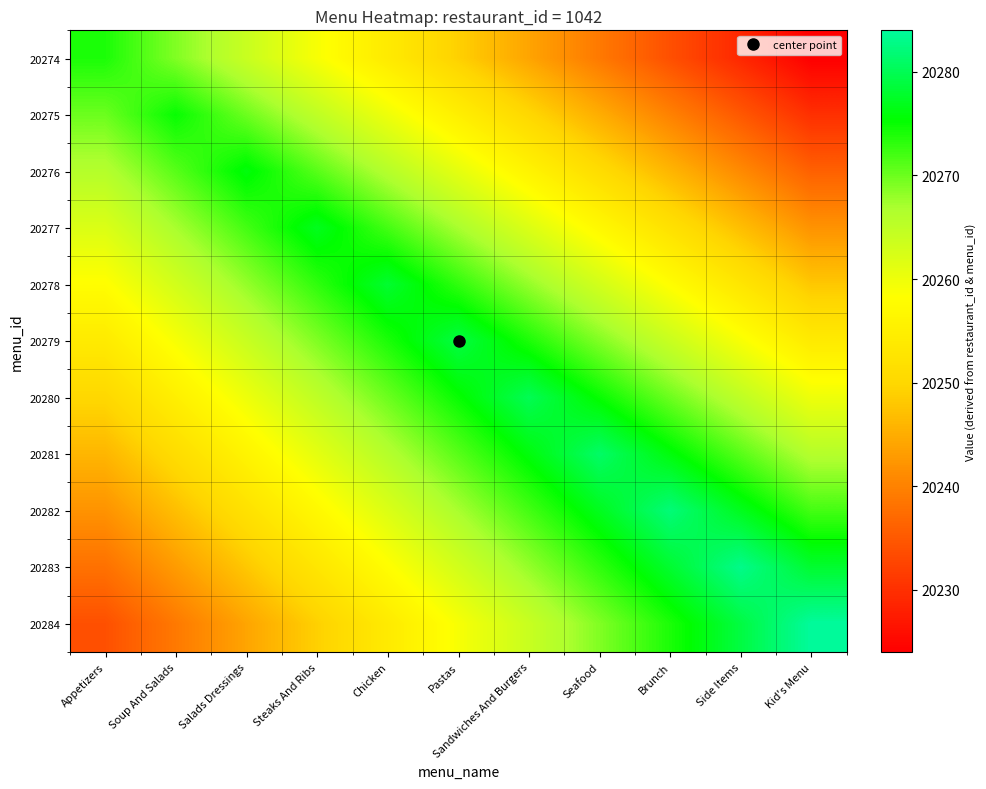

What is the greatest value displayed?

20284